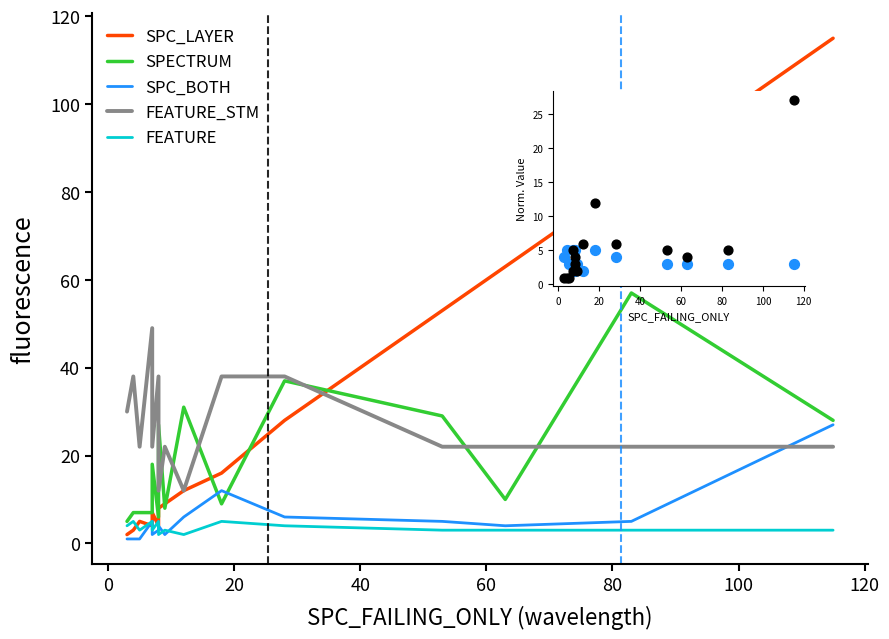

Which series reaches the minimum Y coordinate?

SPC_BOTH